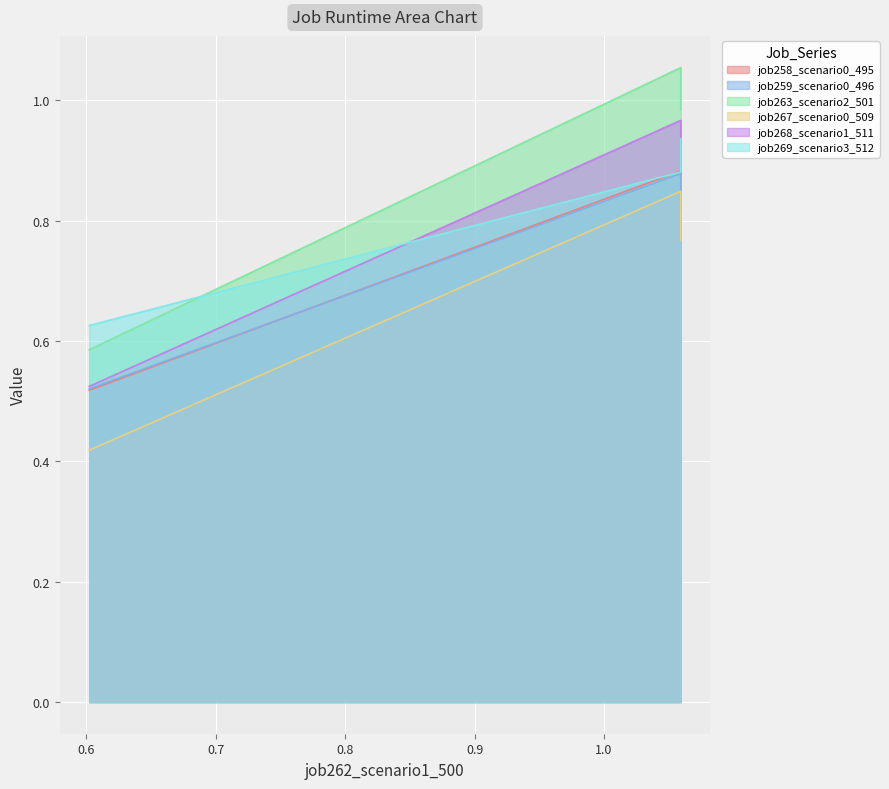

Count the job259_scenario0_496 values in the range 0 to 1.

3